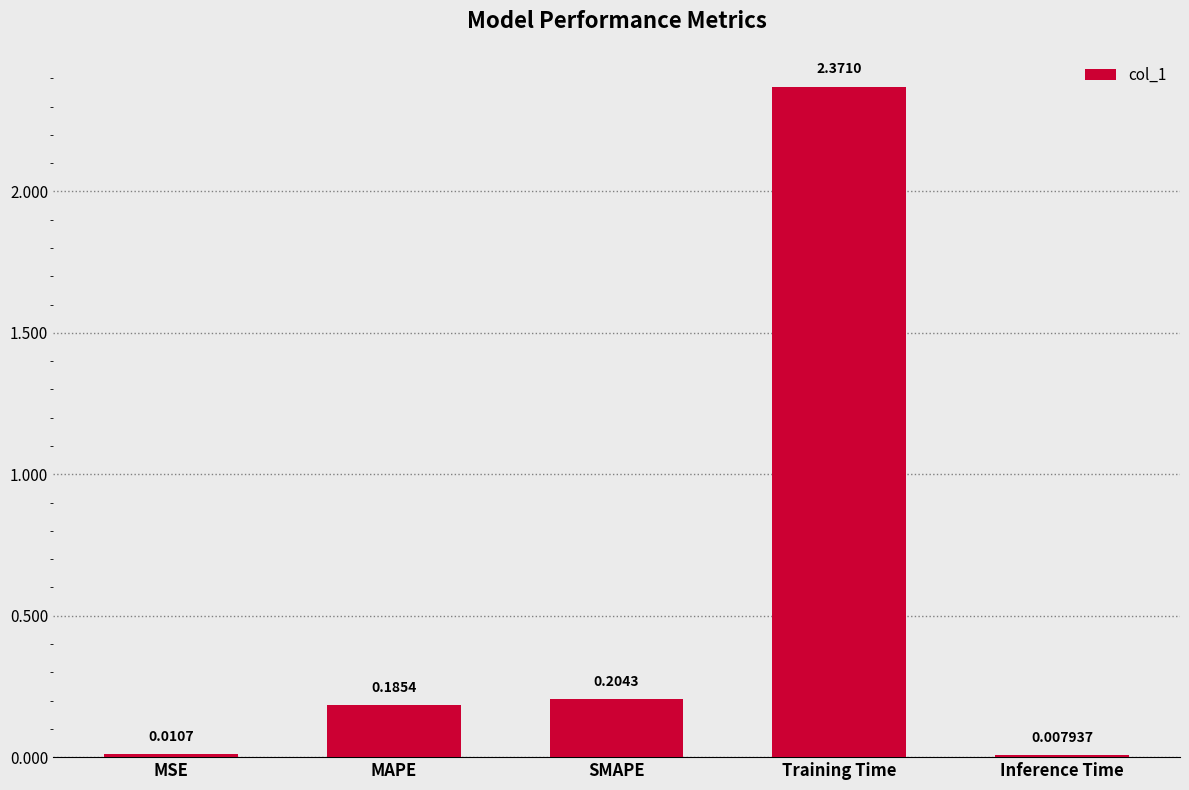

What is the change in value from Training Time to Inference Time?

-2.4